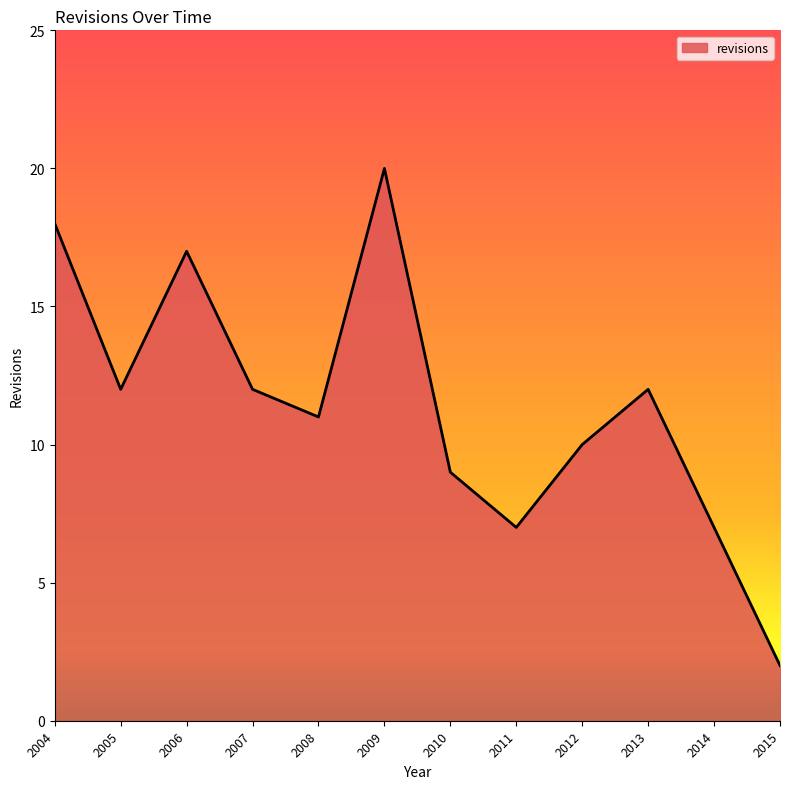

Does the chart have visible grid lines?

No